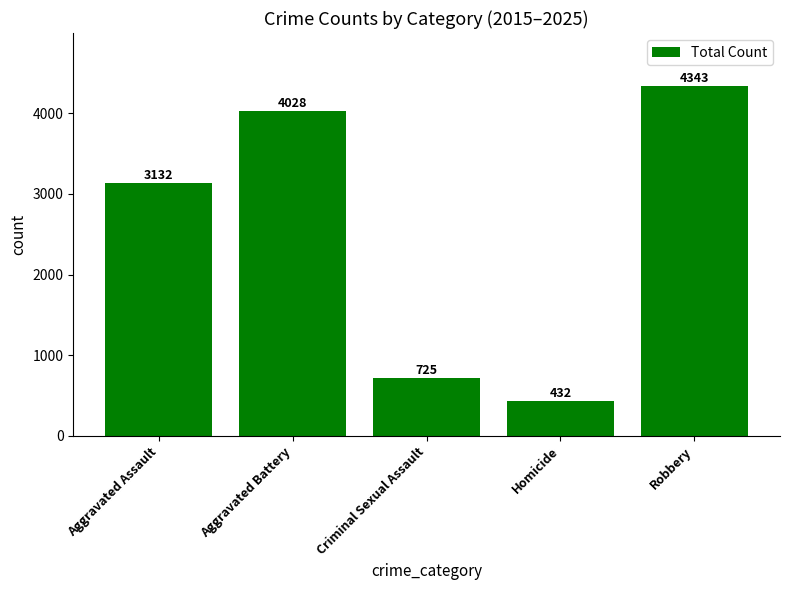

What value does the data have at Aggravated Battery, to the nearest 100?

4000